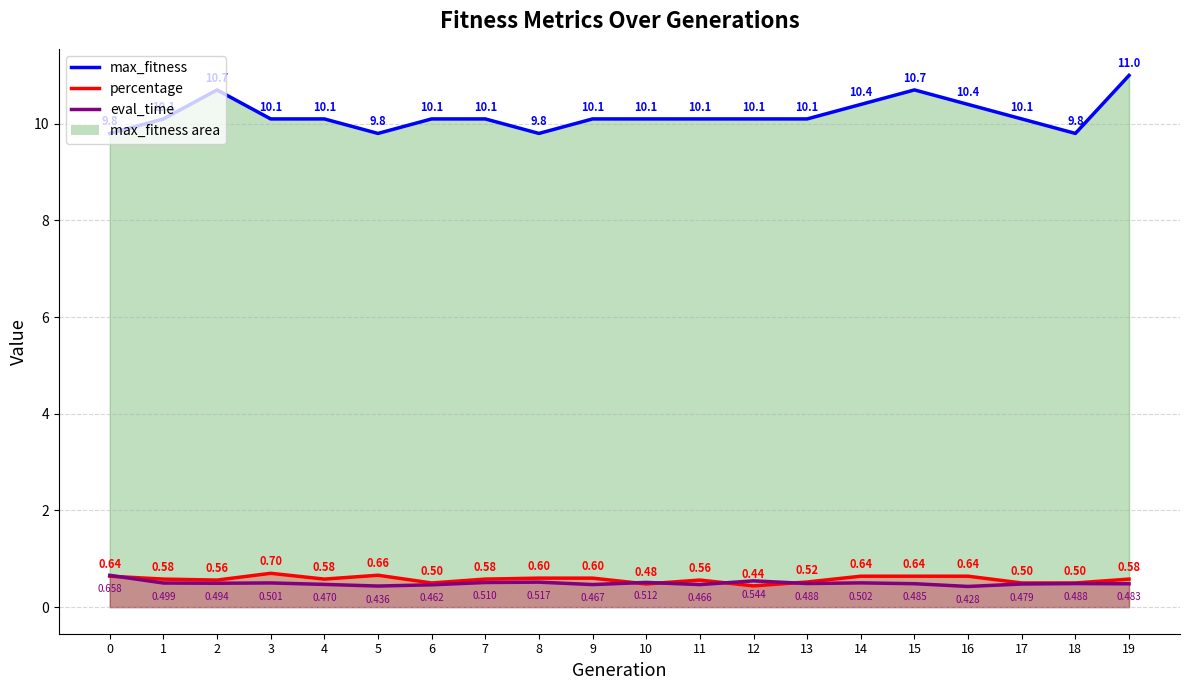

What is the smallest value displayed?

0.4